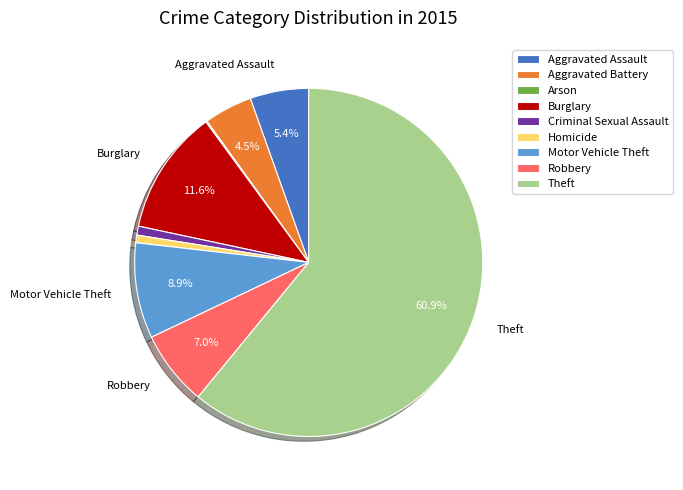

Which category accounts for the majority?

Theft